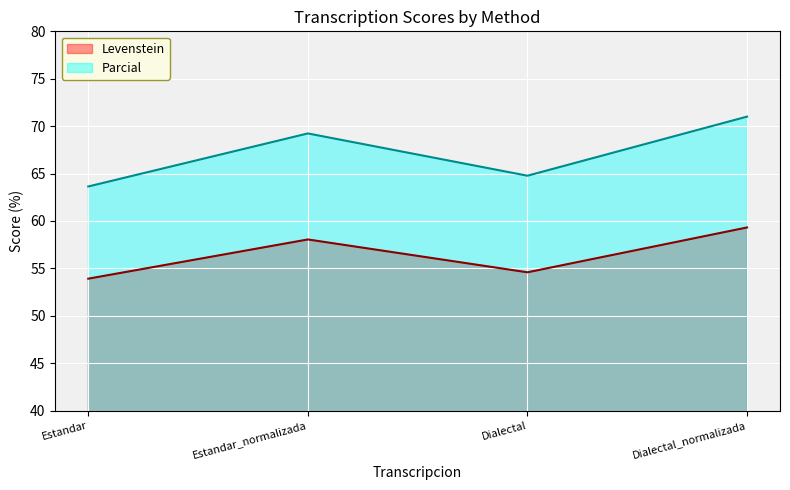

At which category is the sum across all series the highest?

Dialectal_normalizada